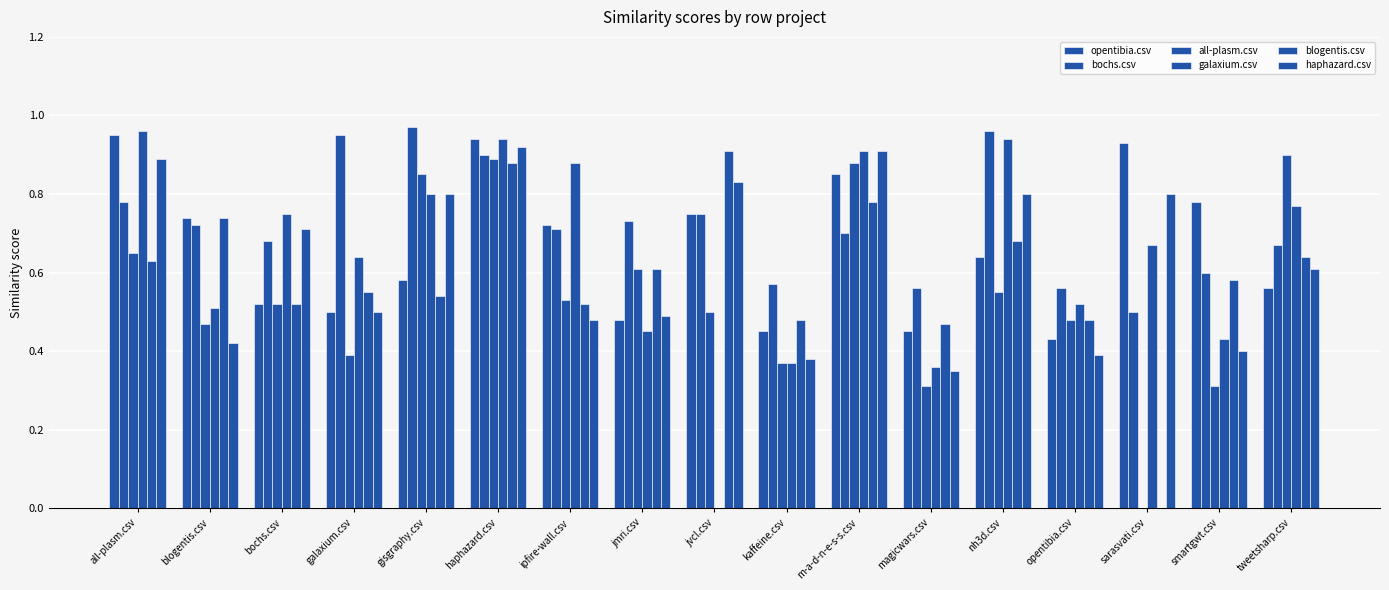

Where is blogentis.csv nearest to the value 0?

sarasvati.csv